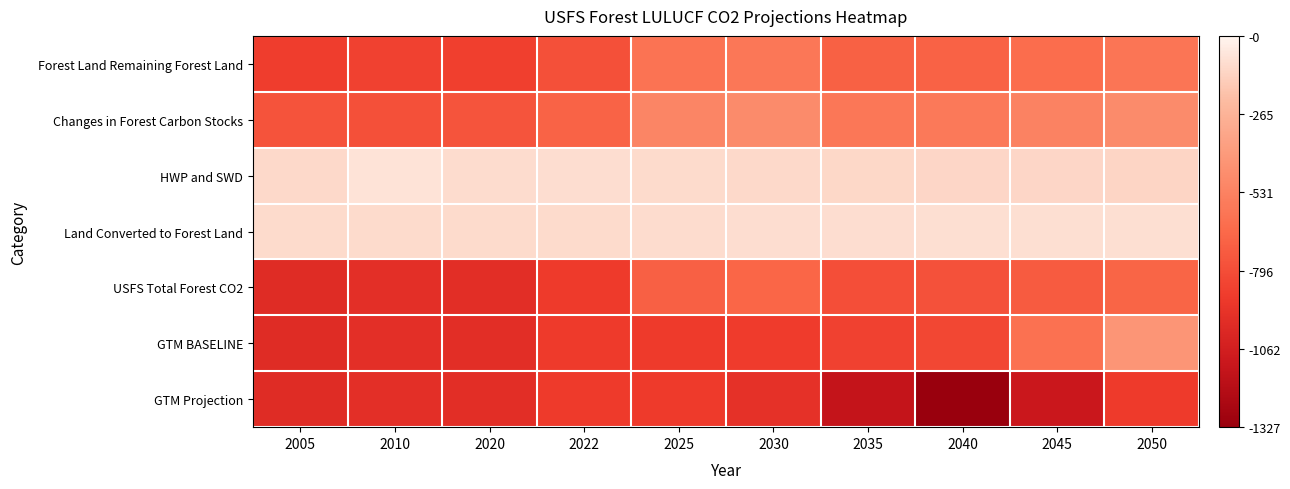

What is the spread (max minus min) of values at 2045?

1022.5